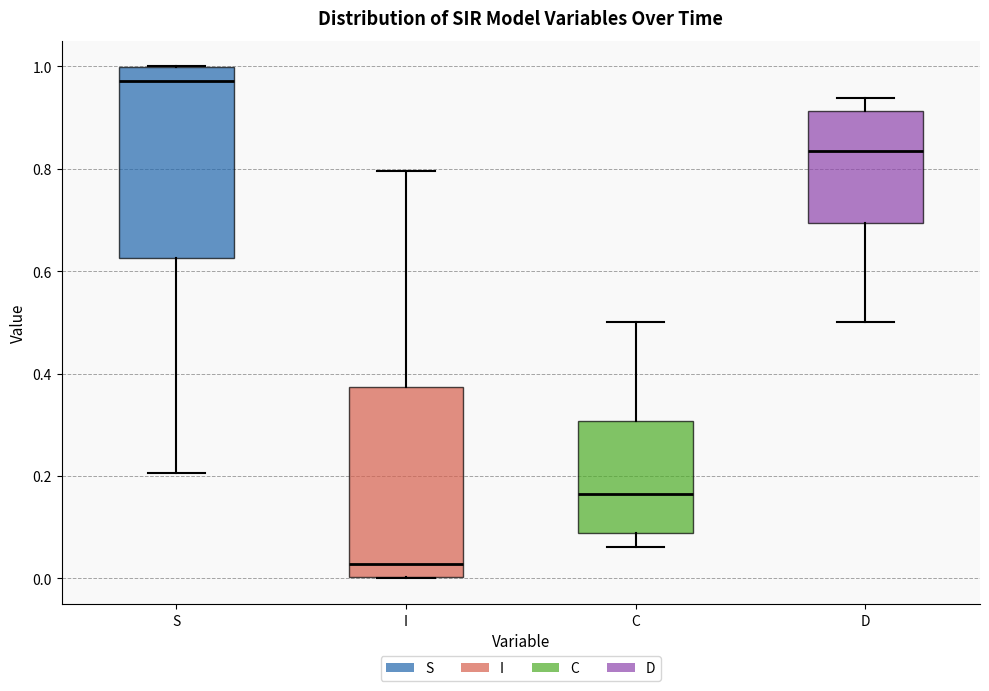

Where does the lower whisker of the box for C end on the y-axis? The values are not printed on the chart, so give them approximately, as read against the axis.

0.06